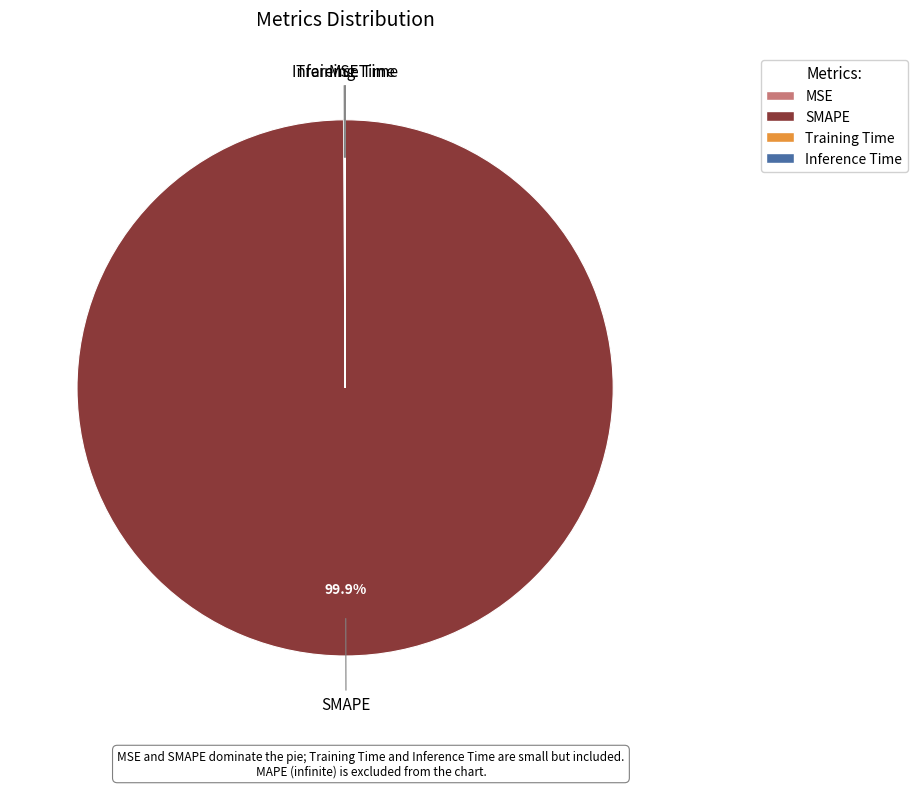

Does SMAPE account for over 50% of the chart?

Yes